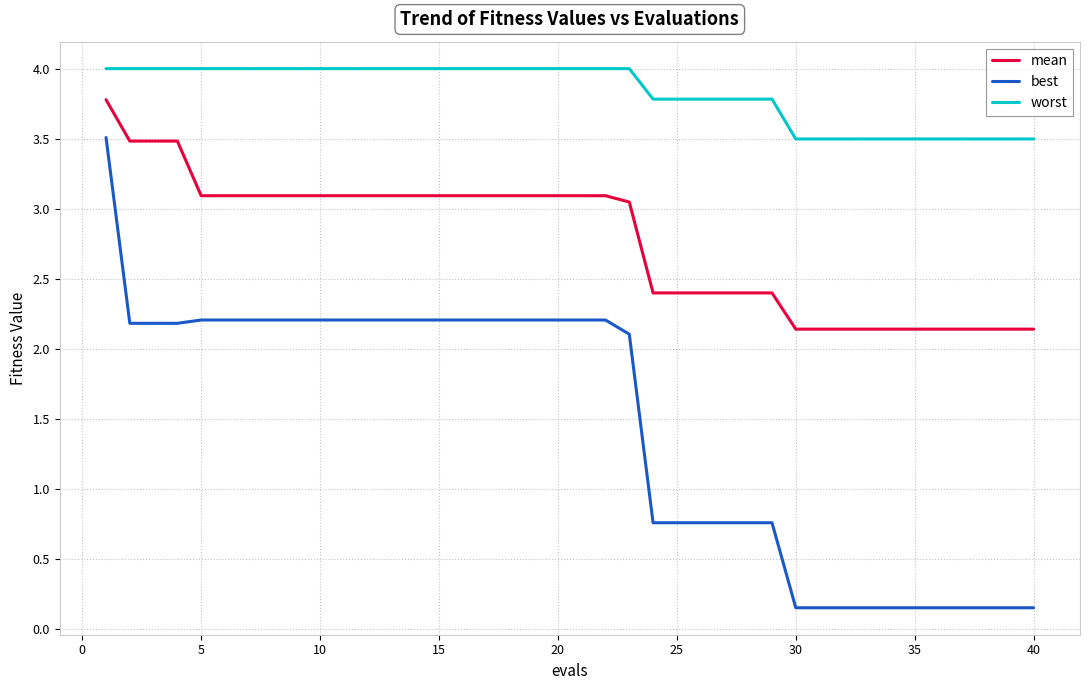

True or false: worst and best cross at least once.

False